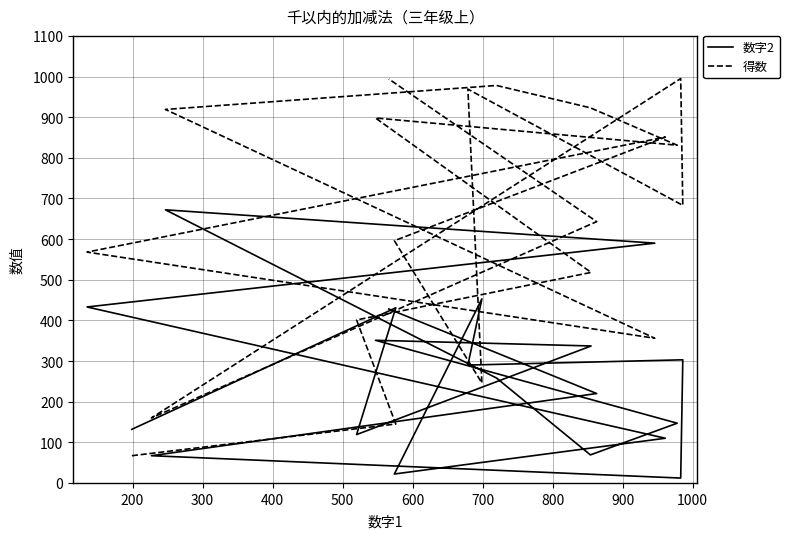

The value of 数字2 at 900 is 1178. True or false?

False